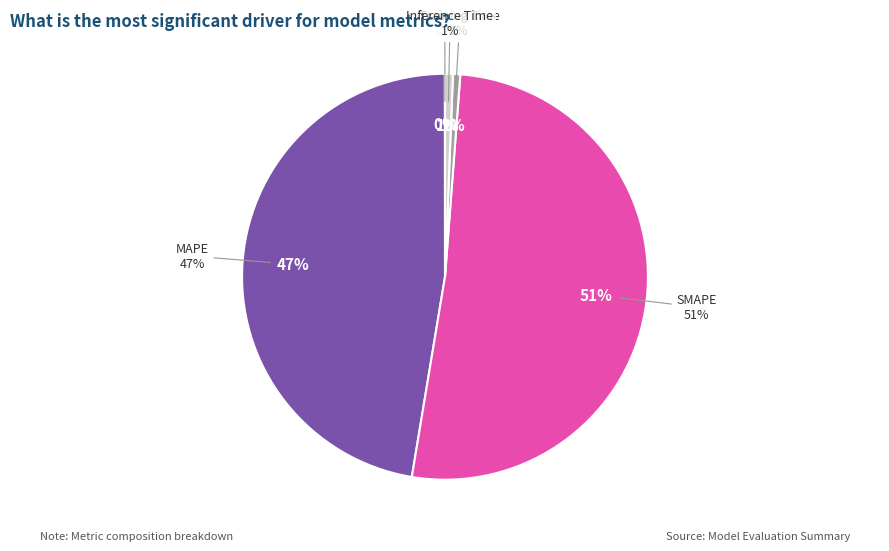

The Inference Time slice represents 1% of the pie. True or false?

True